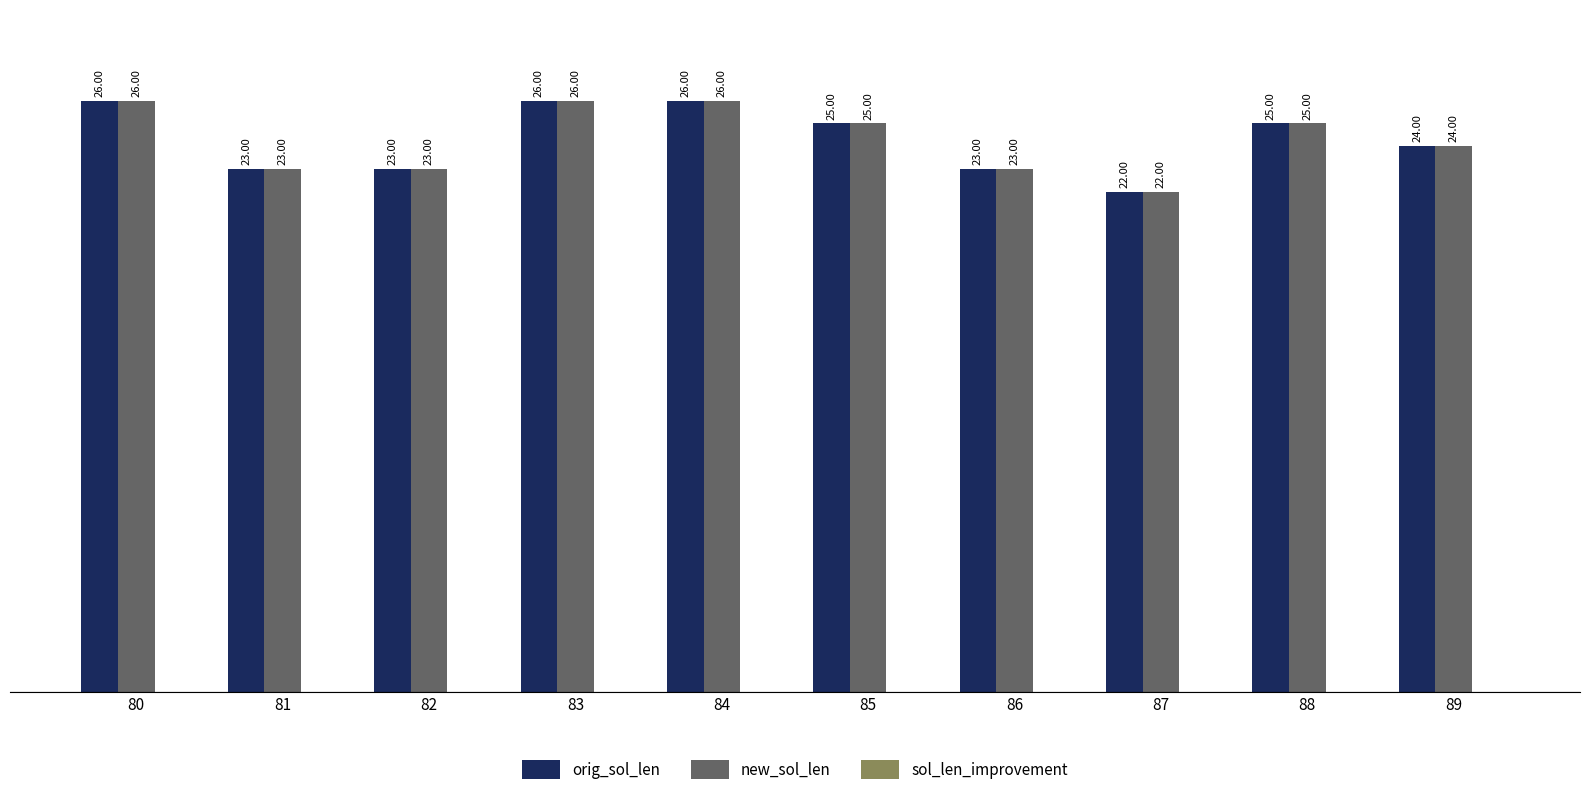

The value of orig_sol_len at 82 is 41. True or false?

False